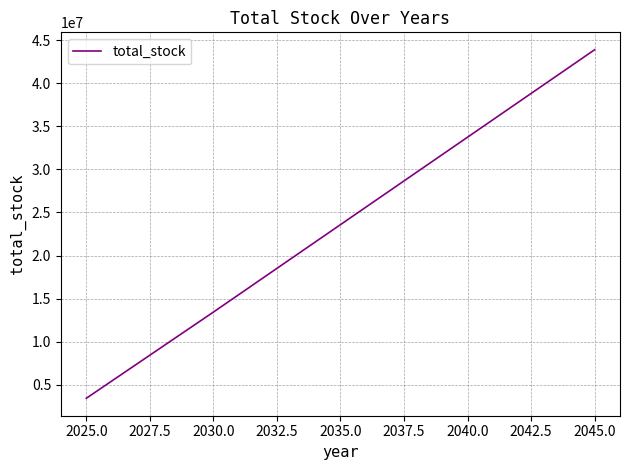

What is the greatest value displayed?

43884344.7